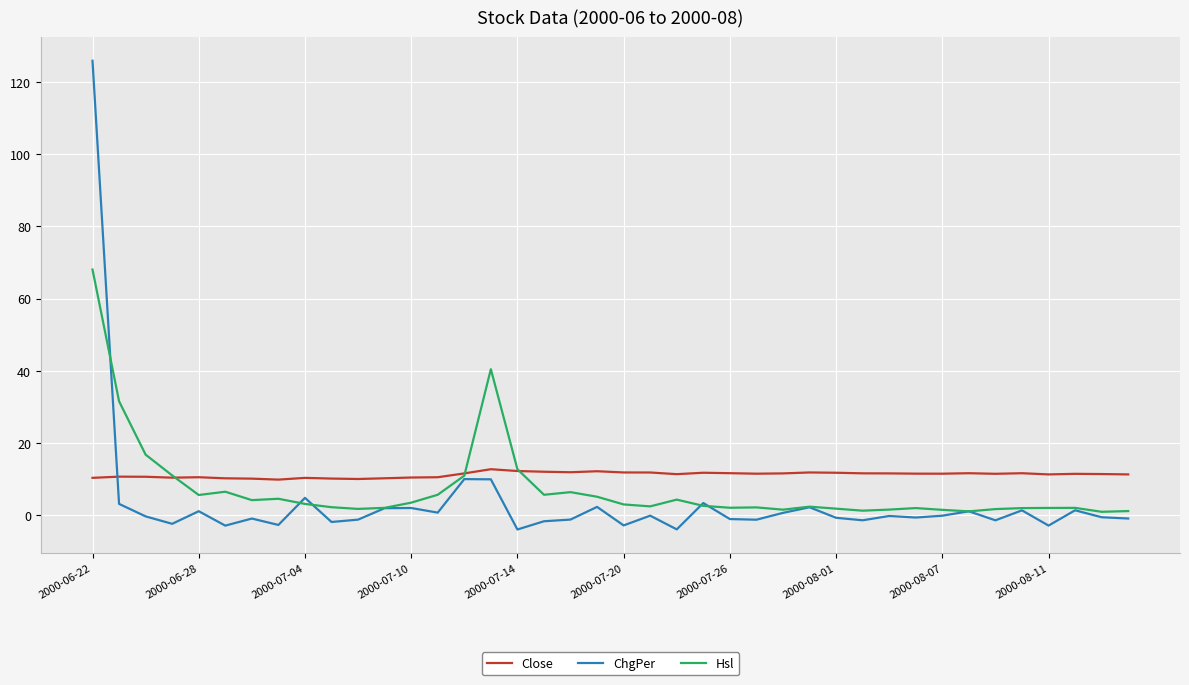

List the series in order of their peak value, lowest first.

Close, Hsl, ChgPer